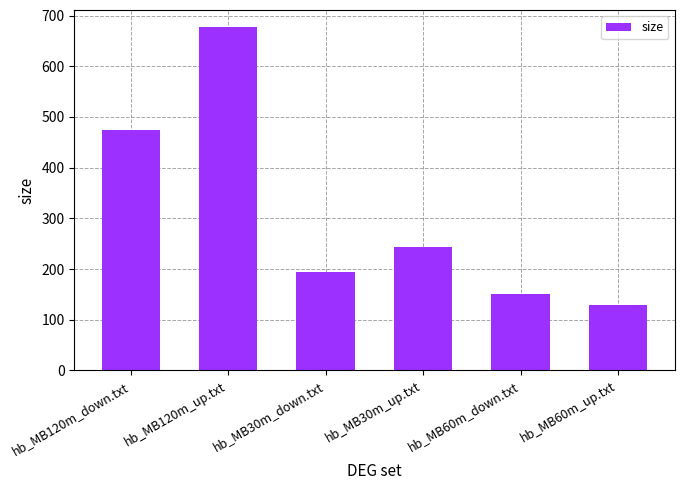

How many distinct data groups are displayed?

1